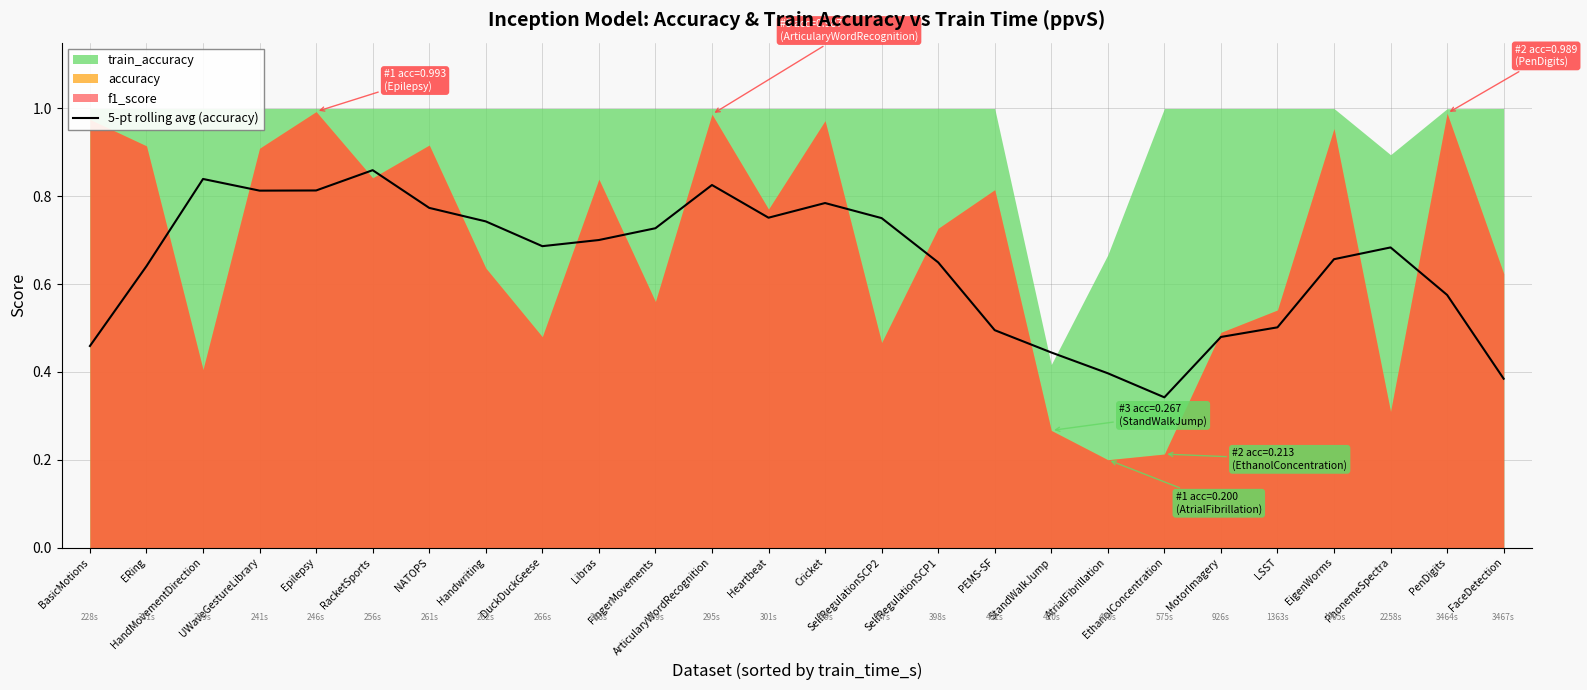

How many interior local peaks (higher than both neighbors) does the data have?

5